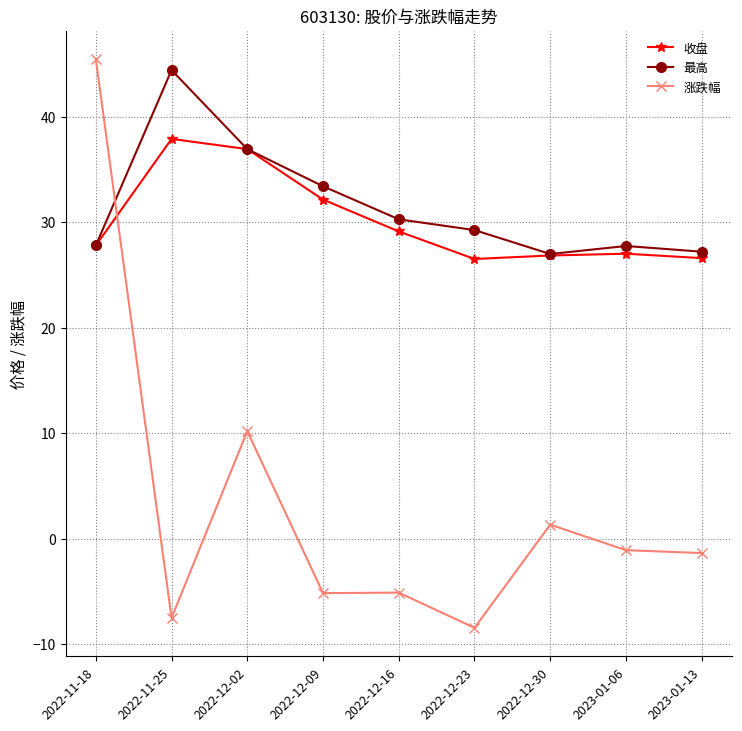

What is the sum of all 最高 values?

283.9